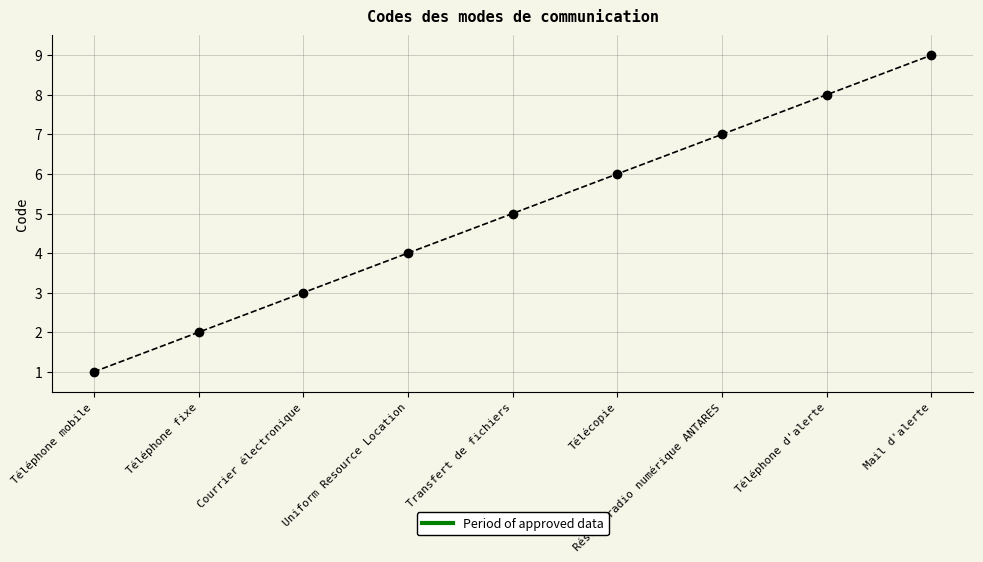

Read the value at Transfert de fichiers.

5